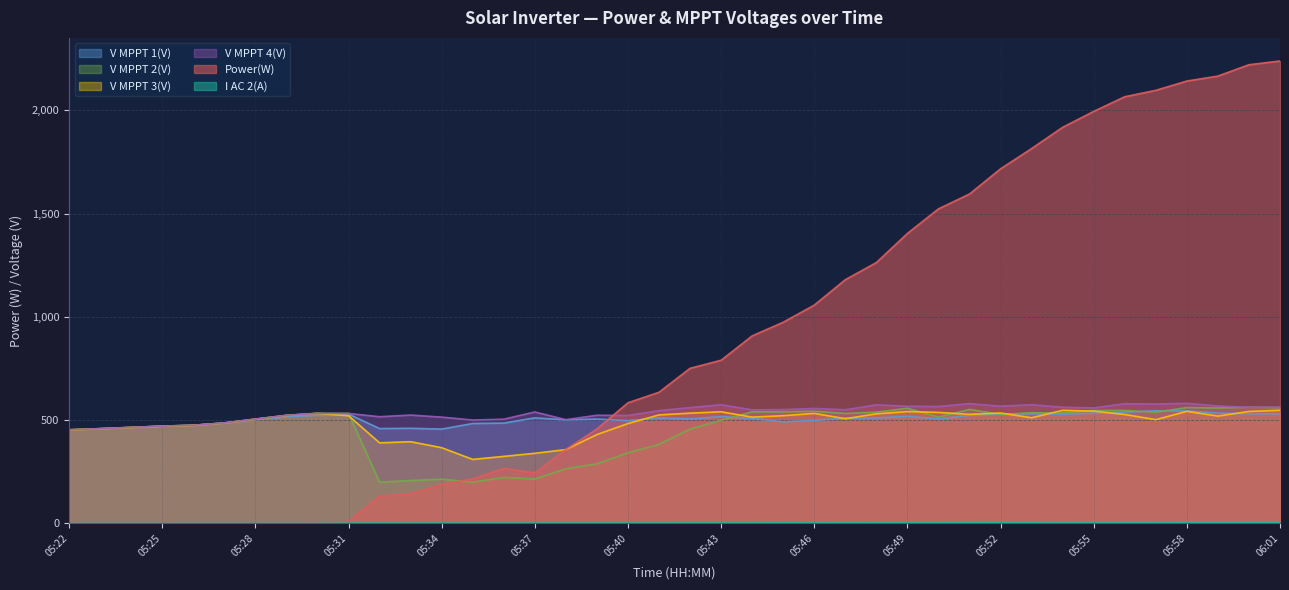

Where is the first local maximum for I AC 2(A)?

05:32